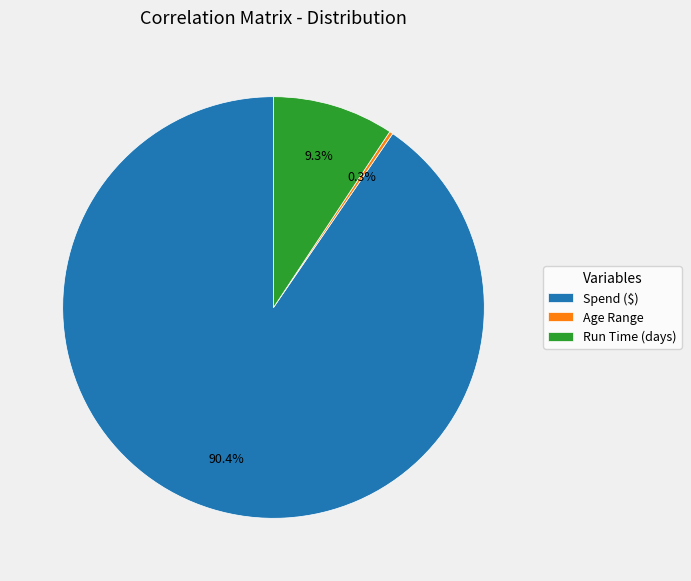

True or false: Run Time (days) accounts for 15% of the total.

False